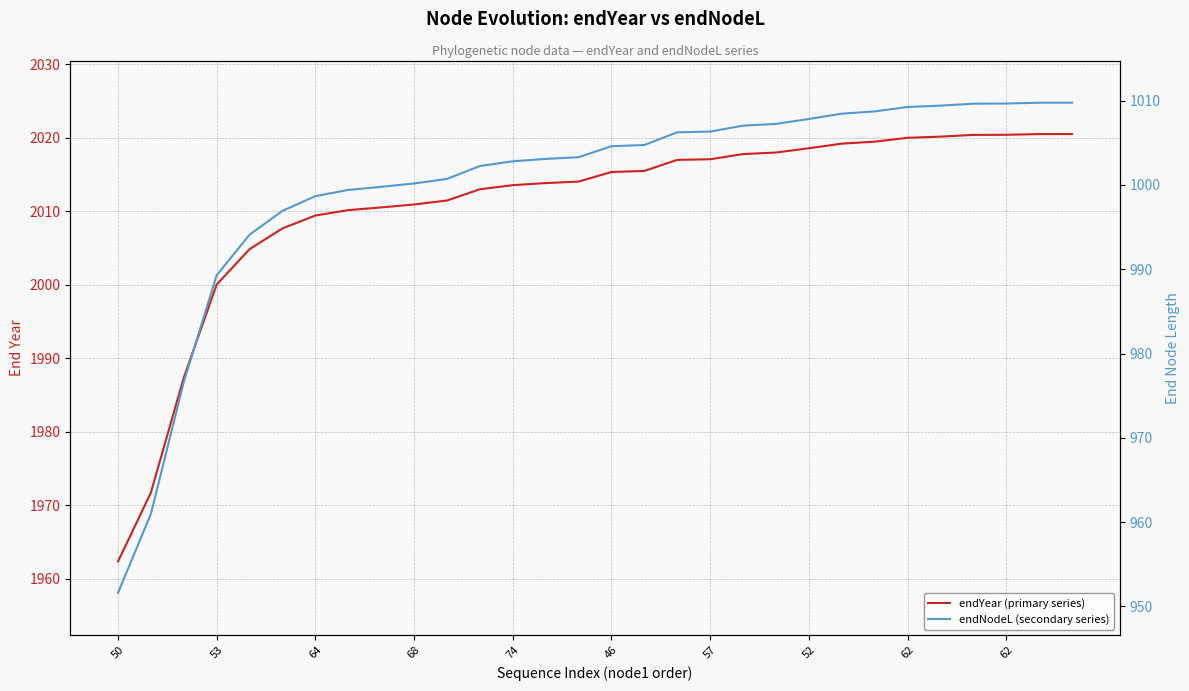

What is the approximate value of endYear (primary series) at 28?

2020.5